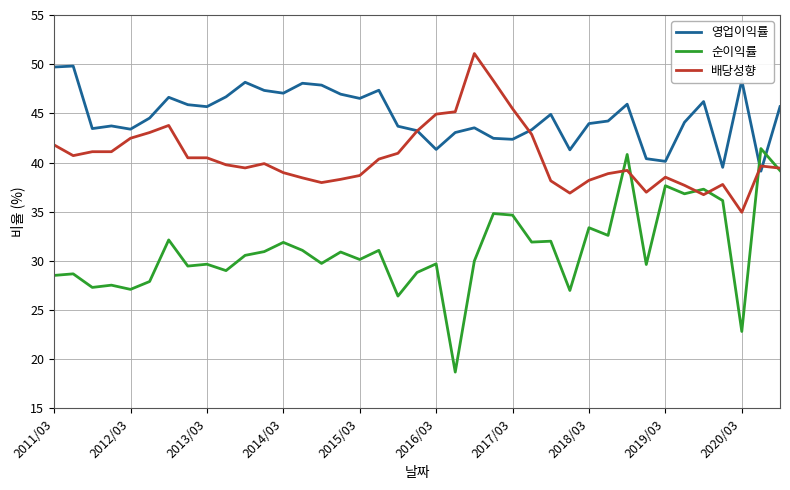

Which series has the largest range (max minus min)?

순이익률